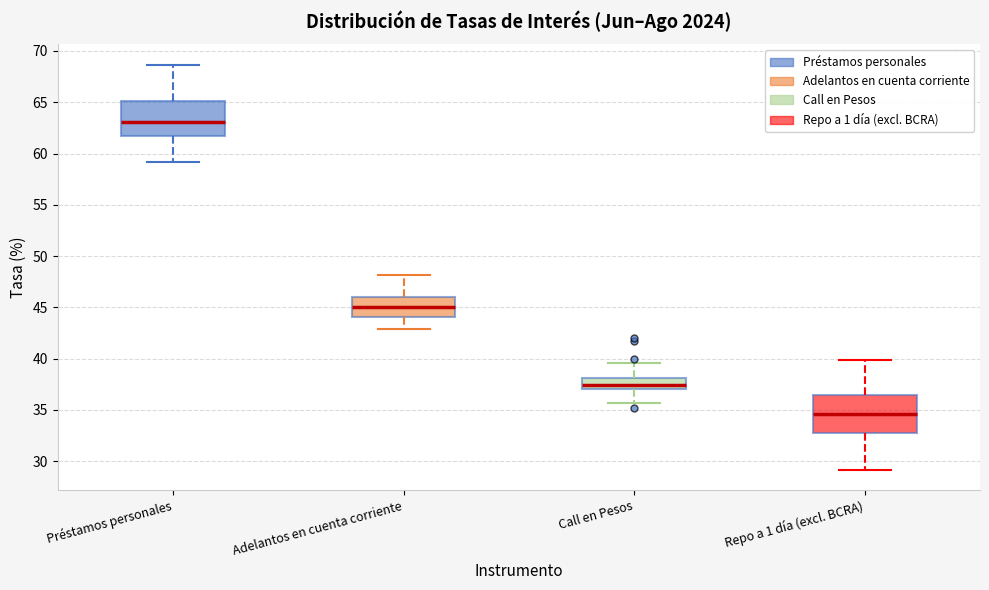

Reading left to right, transcribe this box plot: for each box, give where its median line is, the range the box spans, and where its two whiskers end, as read against the y-axis. The values are not printed on the chart, so give them approximately, as read against the axis.

Préstamos personales: median 63.0, box 61.5 to 65.0, whiskers 59.0 to 68.5
Adelantos en cuenta corriente: median 45.0, box 44.0 to 46.0, whiskers 43.0 to 48.0
Call en Pesos: median 37.5, box 37.0 to 38.0, whiskers 35.5 to 39.5
Repo a 1 día (excl. BCRA): median 34.5, box 32.5 to 36.5, whiskers 29.0 to 40.0